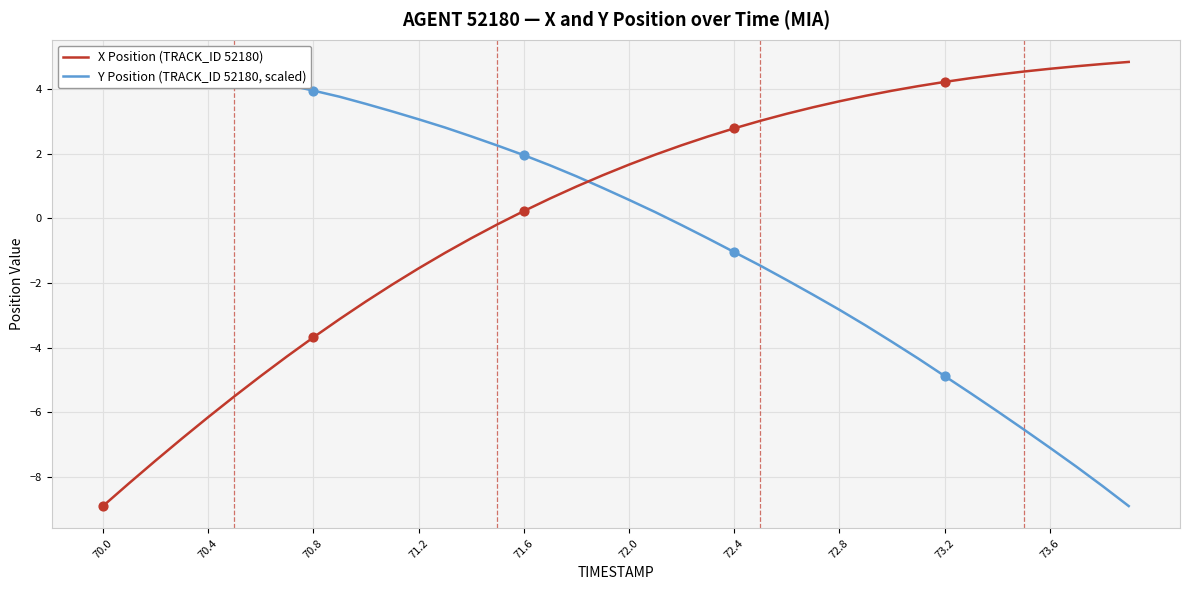

Which series contains the highest Y value?

Y Position (TRACK_ID 52180, scaled)